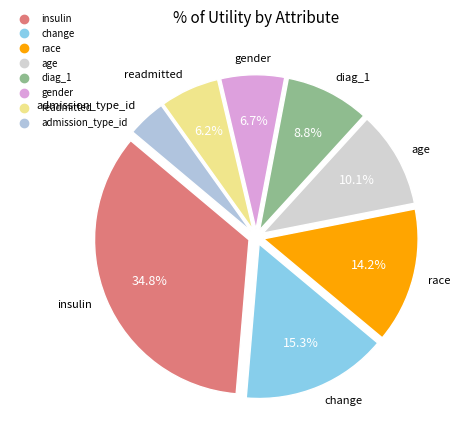

What percentage is NOT represented by insulin?

65.2%